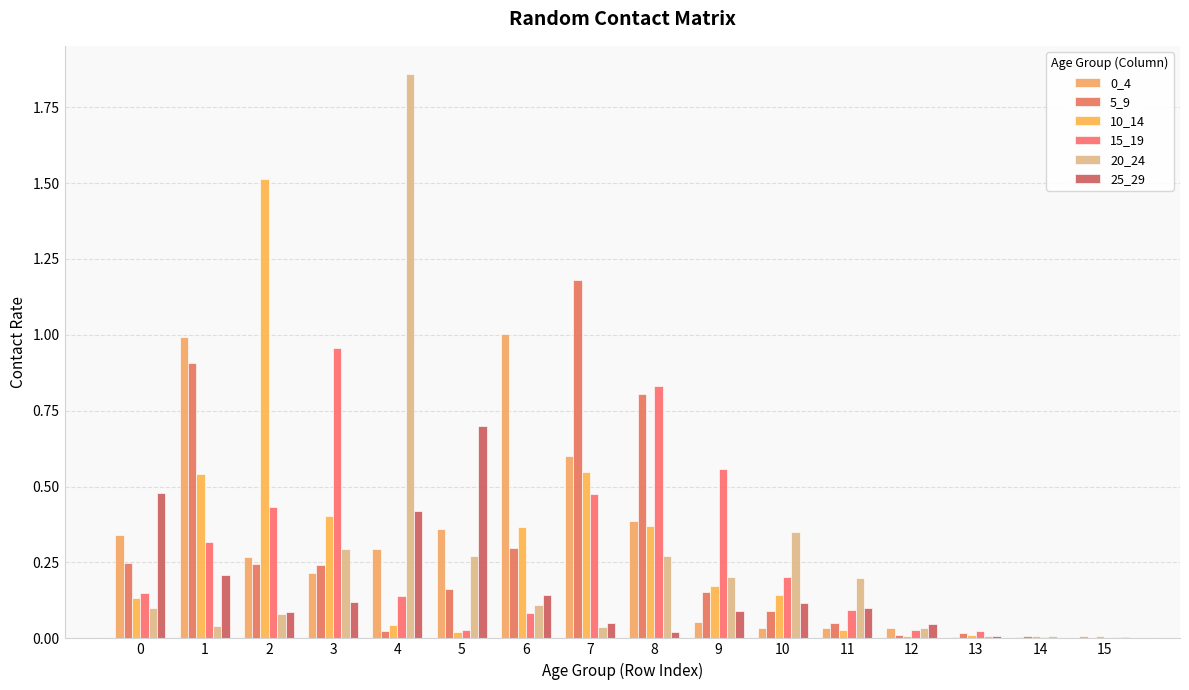

How many groups of bars are there?

16